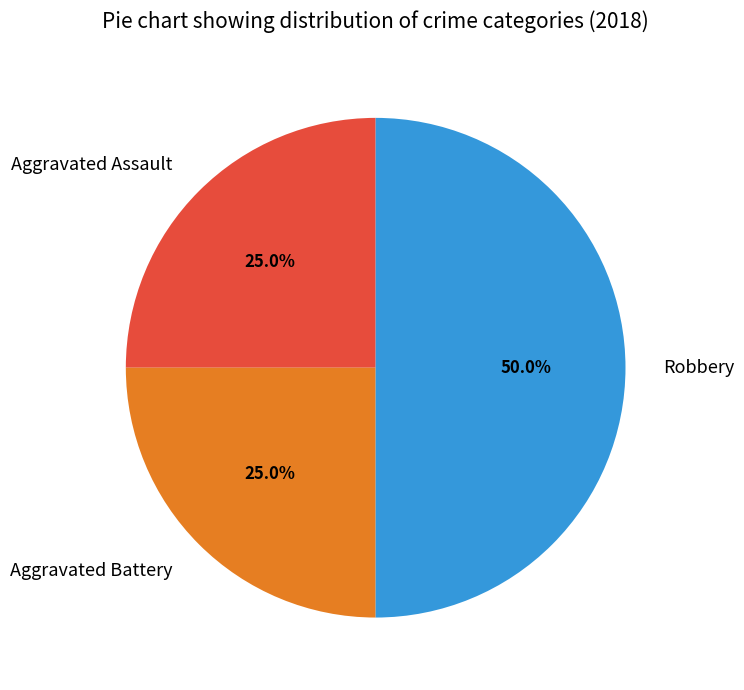

To the nearest percent, what is the difference between the Aggravated Assault and Robbery slice percentages?

25%